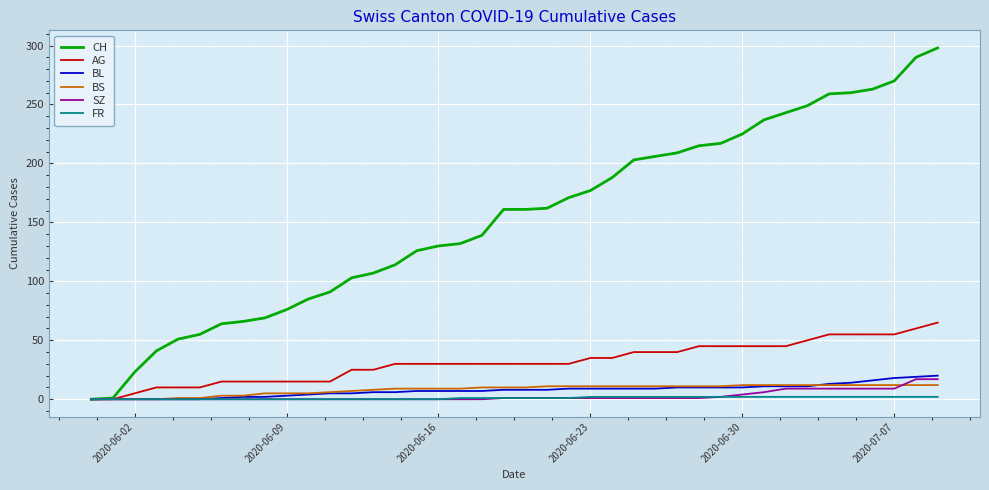

Which series has the largest total across all categories?

CH